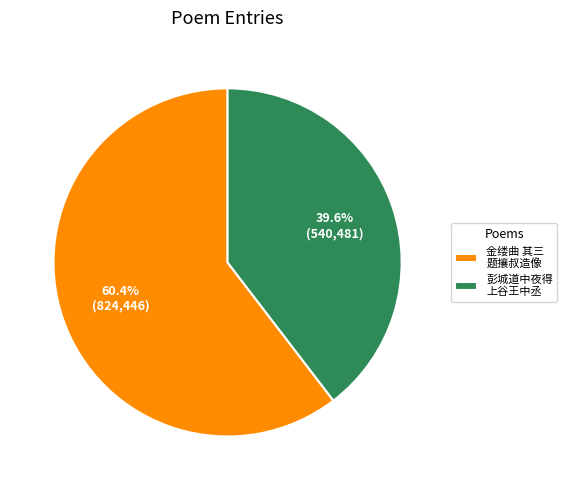

Rank the categories by value from highest to lowest.

金缕曲 其三 题攘叔造像, 彭城道中夜得 上谷王中丞